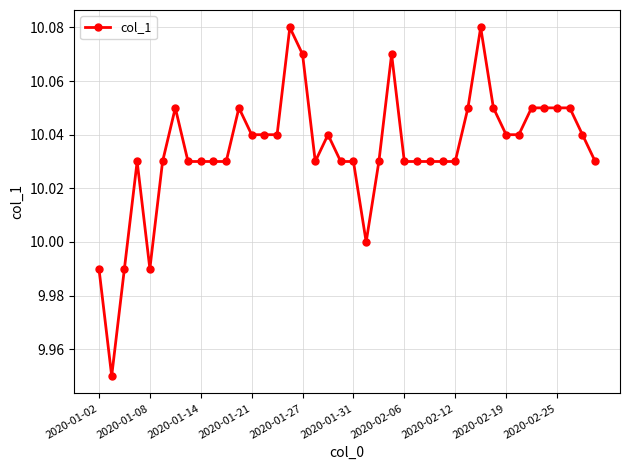

What is the sum of all values?

401.4